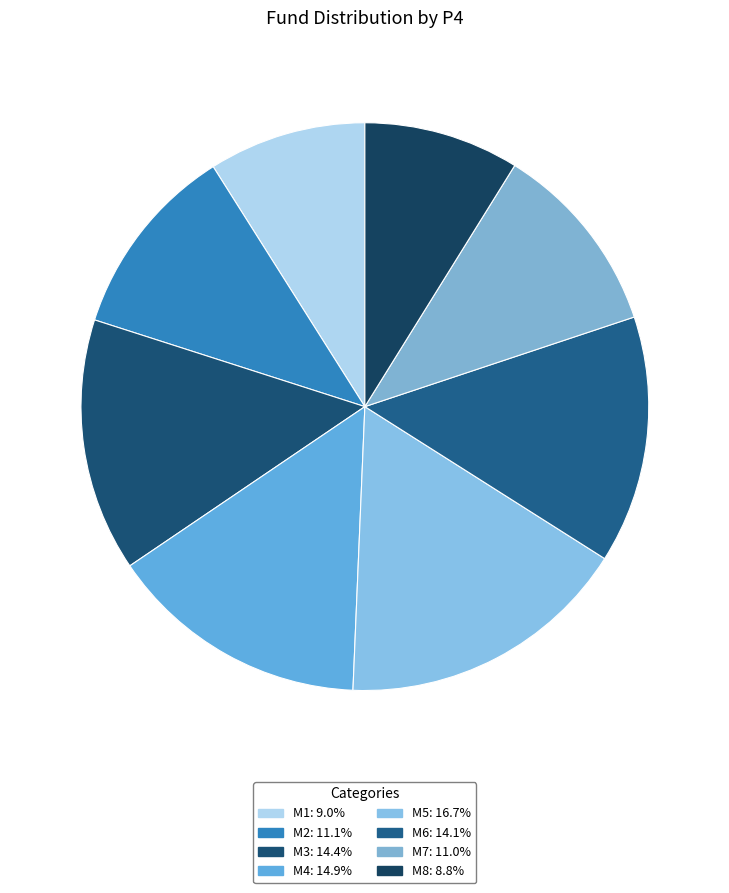

The M8 slice represents 9% of the pie. True or false?

True